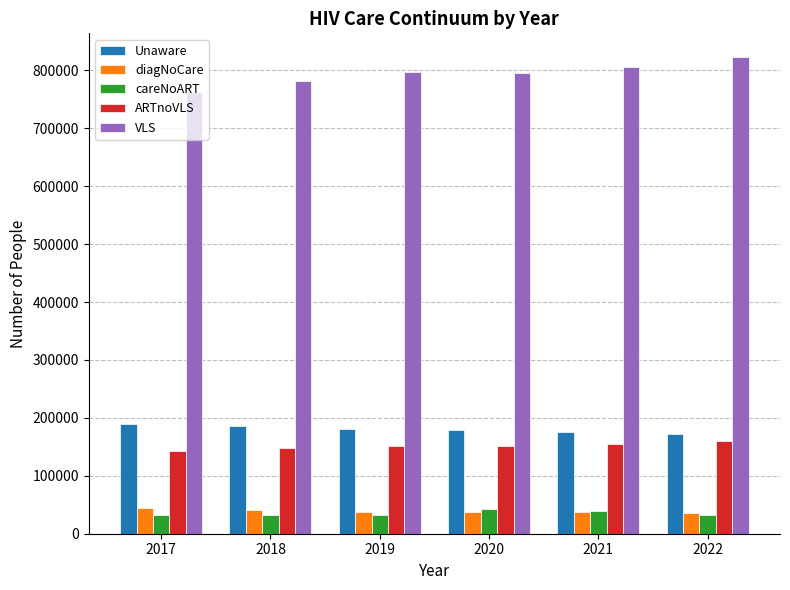

What is the minimum value shown in the chart?

31753